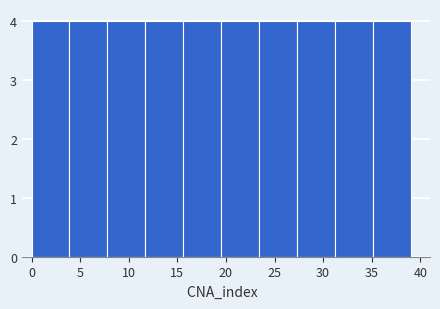

Reading left to right, list every bar in this chart as the range it spans on the x-axis followed by its height. Neither the bar edges nor the heights are printed on the chart, so give them approximately, as read against the axes.

0.0 to 3.9: 4
3.9 to 7.8: 4
7.8 to 11.7: 4
11.7 to 15.6: 4
15.6 to 19.5: 4
19.5 to 23.4: 4
23.4 to 27.3: 4
27.3 to 31.2: 4
31.2 to 35.1: 4
35.1 to 39.0: 4